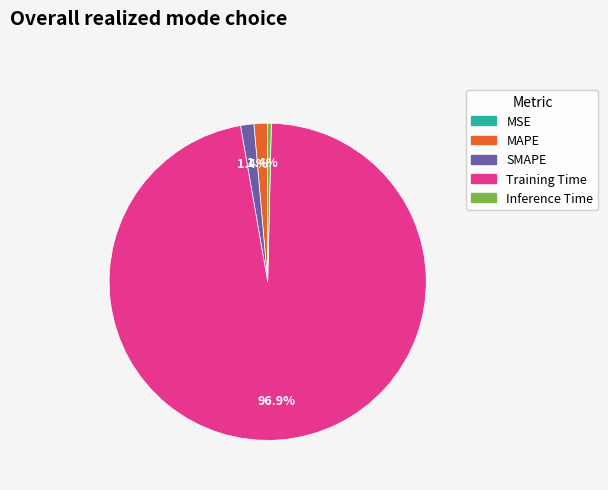

To the nearest percent, what portion does MAPE represent?

1%